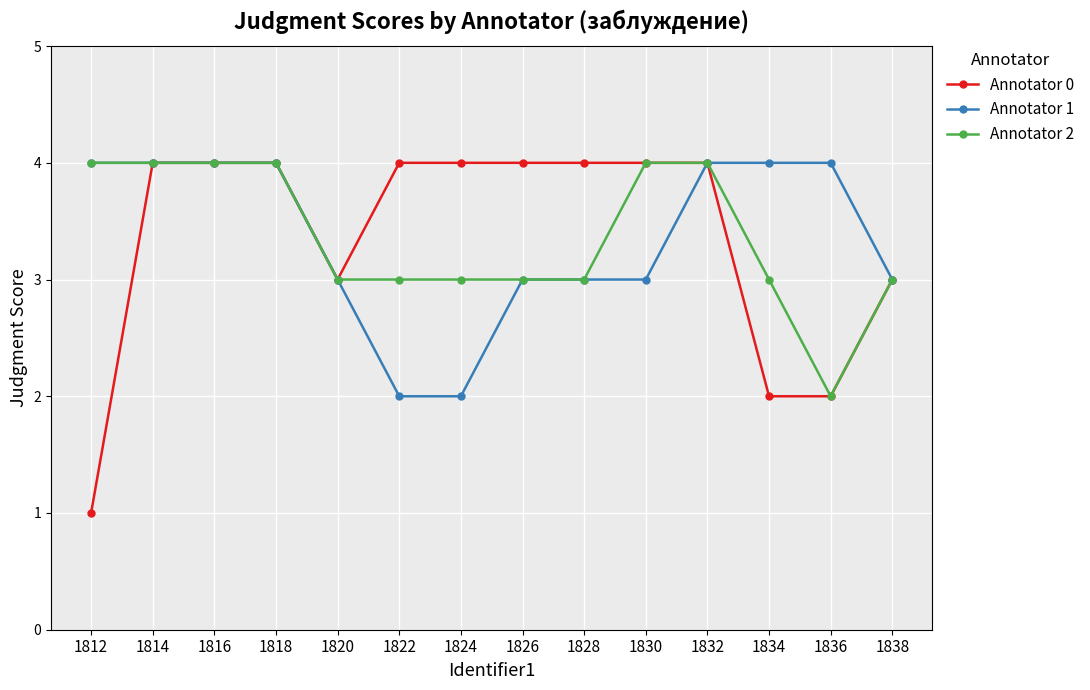

Reading left to right, extract all data points from this chart.

Annotator 0: 1	4	4	4	3	4	4	4	4	4	4	2	2	3
Annotator 1: 4	4	4	4	3	2	2	3	3	3	4	4	4	3
Annotator 2: 4	4	4	4	3	3	3	3	3	4	4	3	2	3